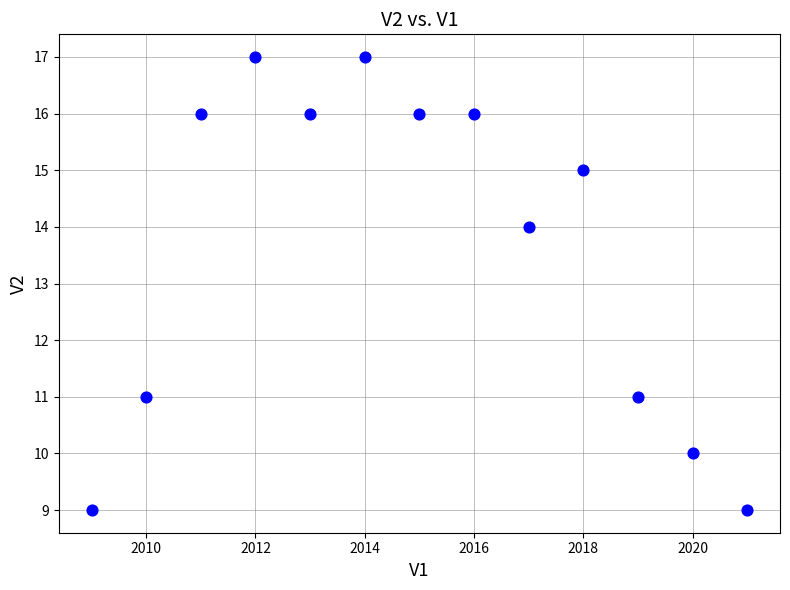

What is the range of X values (max minus min)?

12